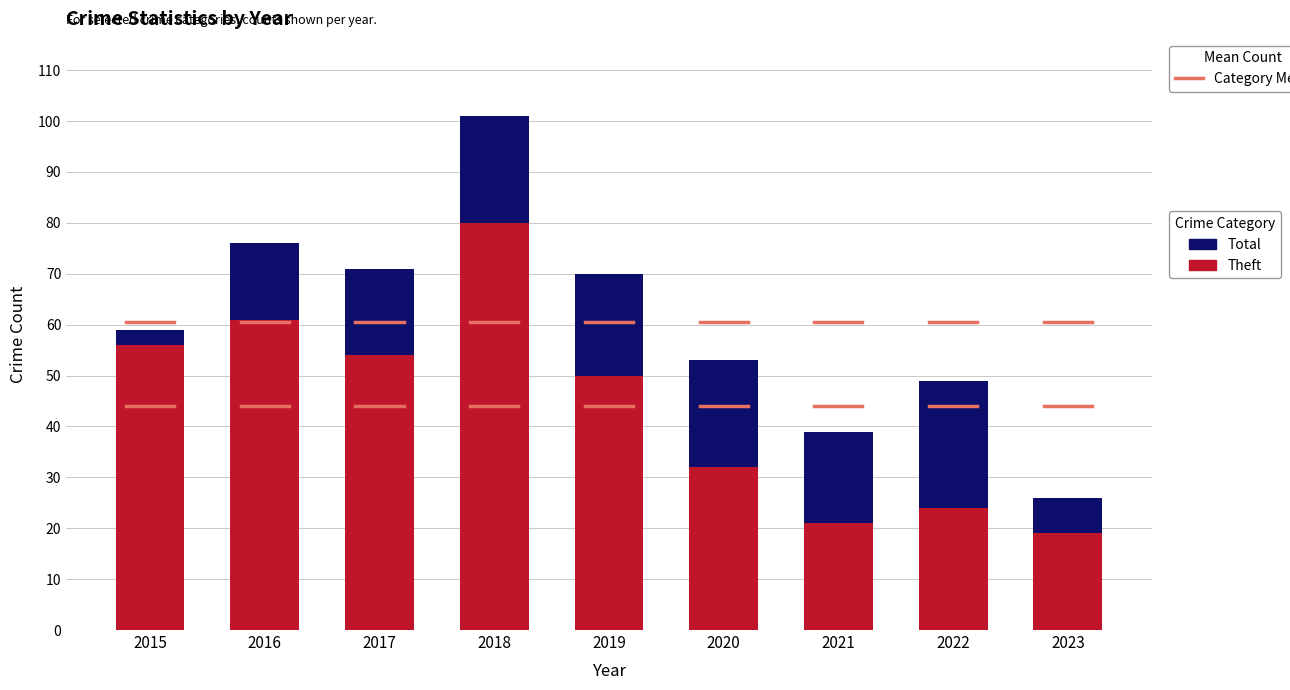

At which category does the chart reach its peak across all series?

2018